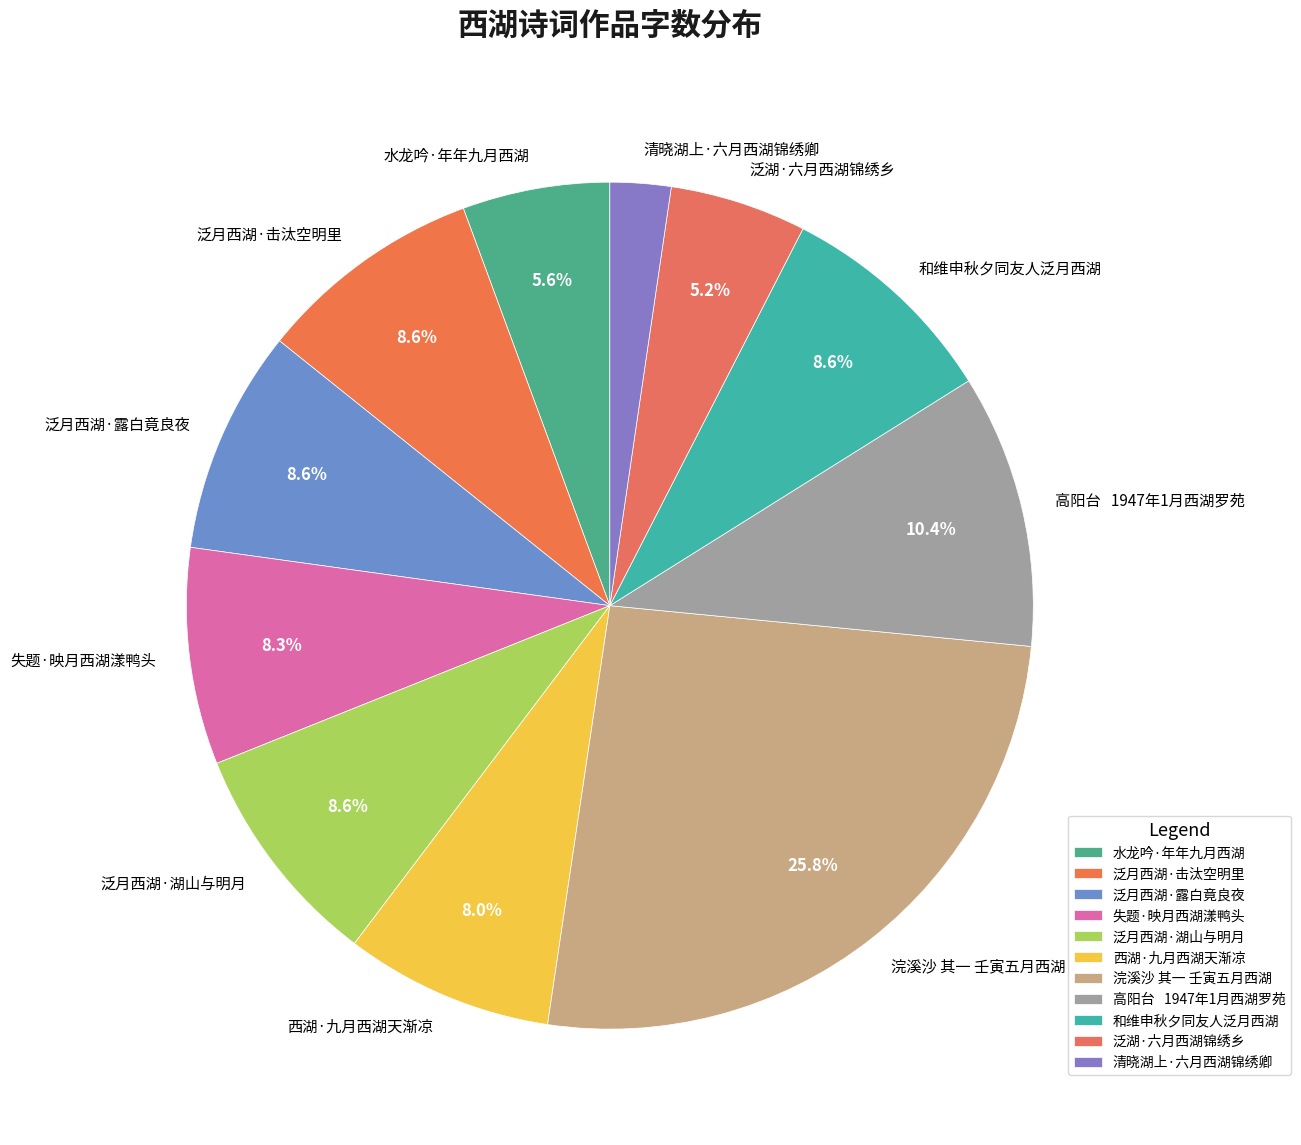

Does 水龙吟·年年九月西湖 account for over 50% of the chart?

No